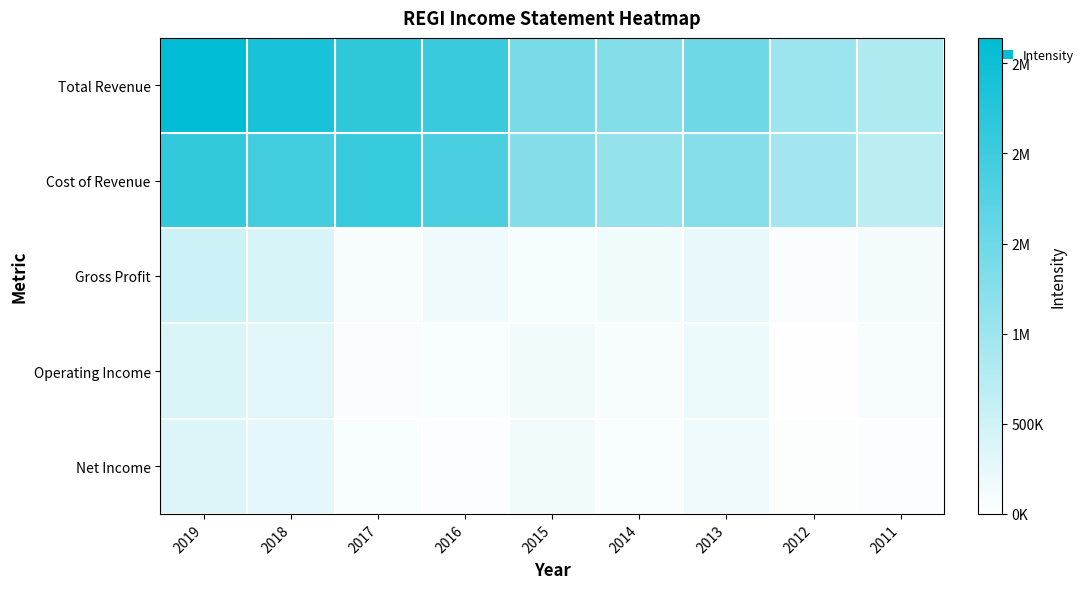

What is the total value across all series at 2011?

1783500